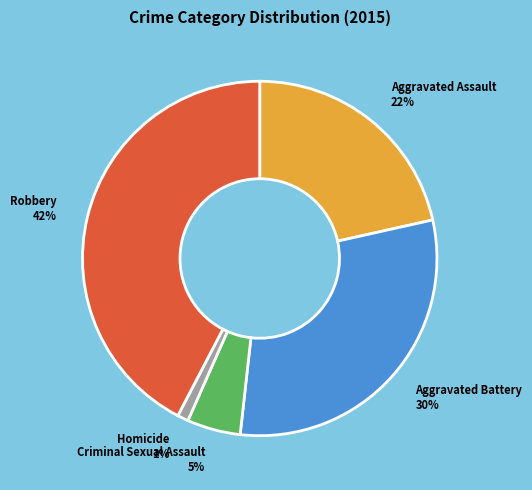

To the nearest percent, what is the difference between the largest and smallest slice percentages?

41%